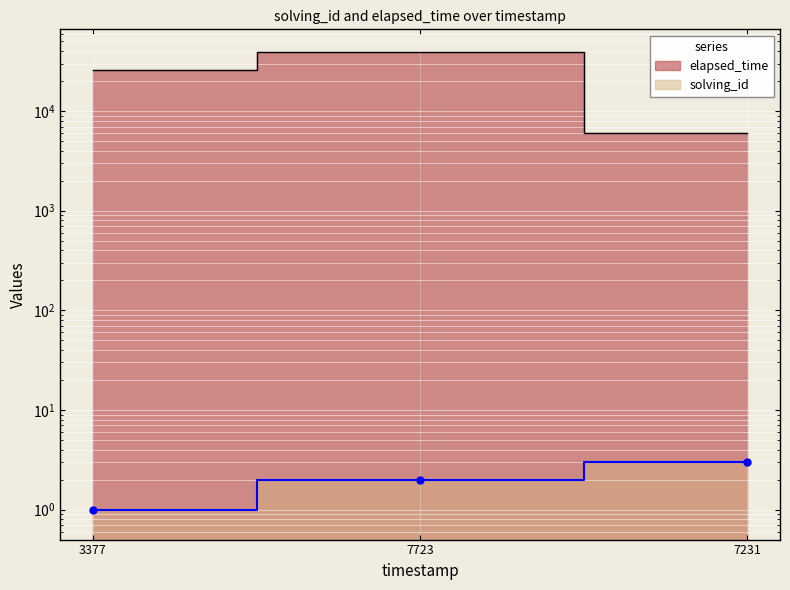

The solving_id series shows 0 at 7723. True or false?

False